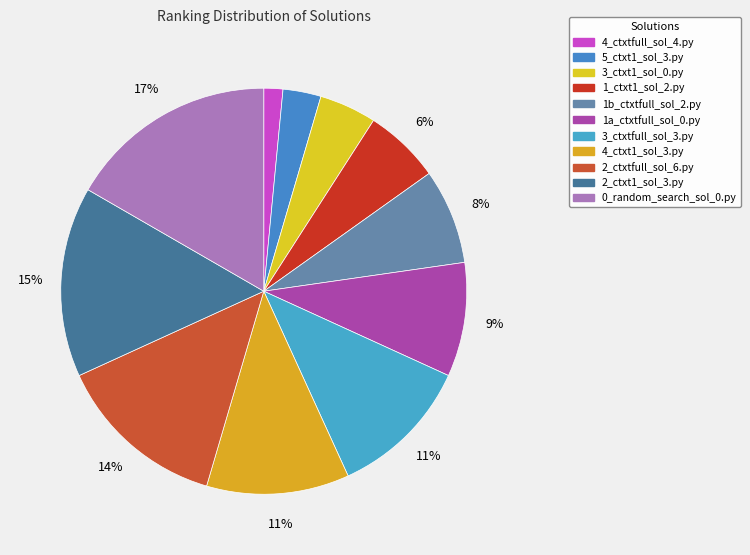

To the nearest percent, what is the difference between the 1a_ctxtfull_sol_0.py and 5_ctxt1_sol_3.py slice percentages?

6%